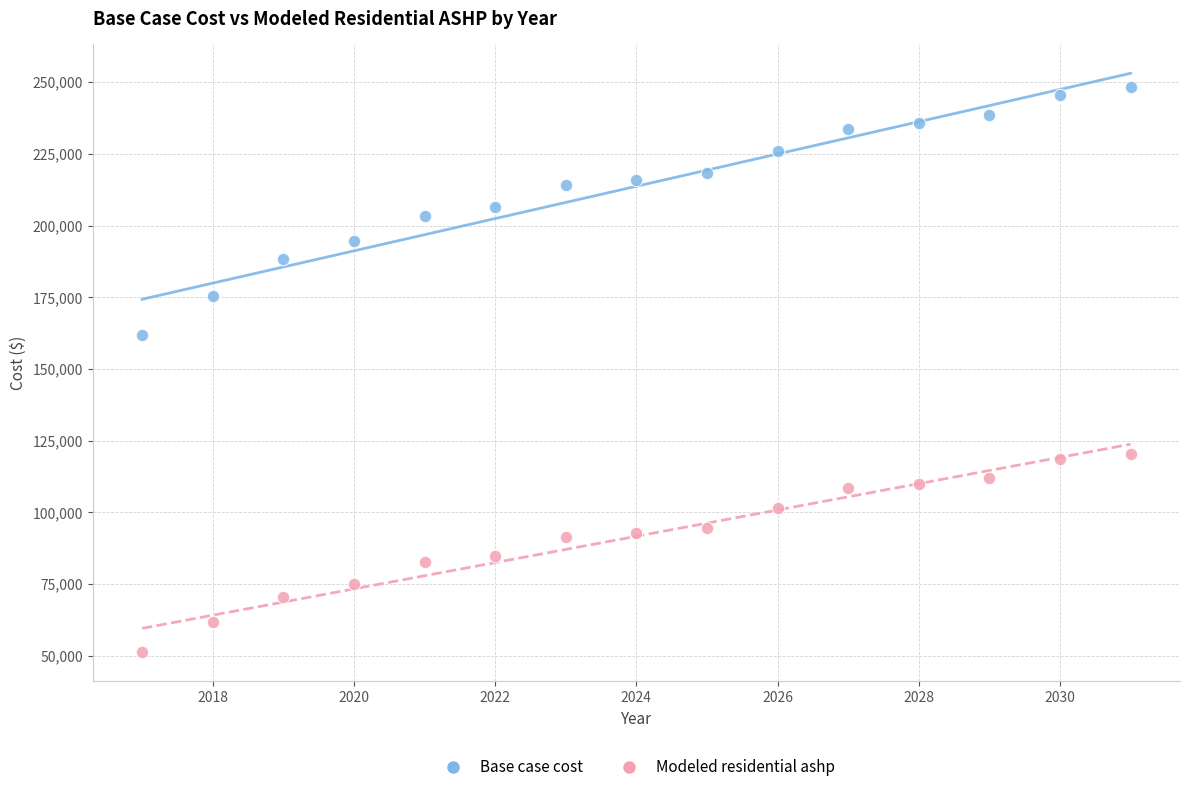

Which series contains the highest Y value?

Base case cost